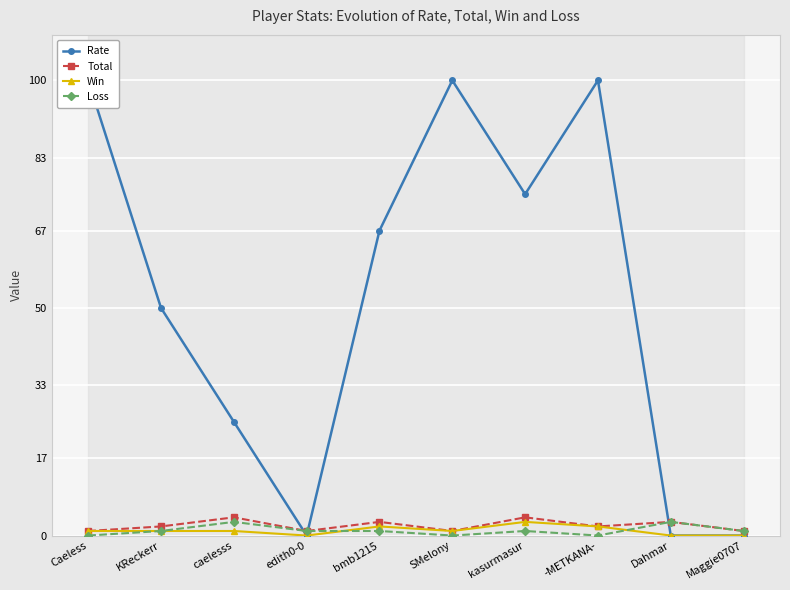

At which category is the sum across all series the highest?

-METKANA-